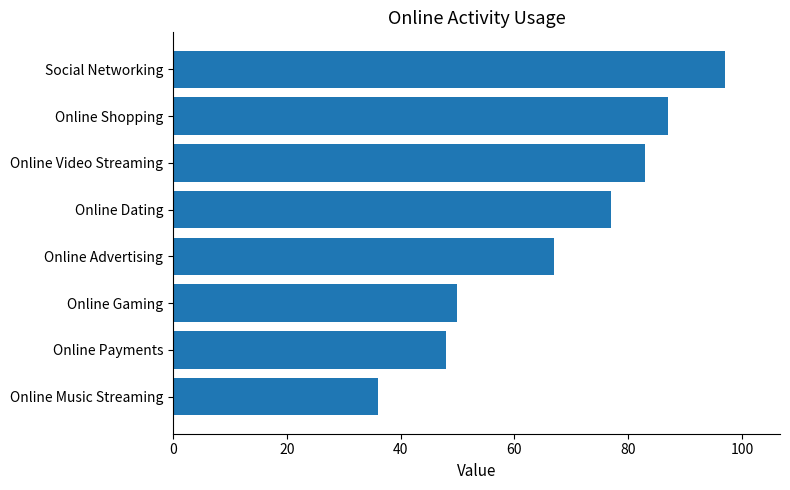

How many distinct data groups are displayed?

1